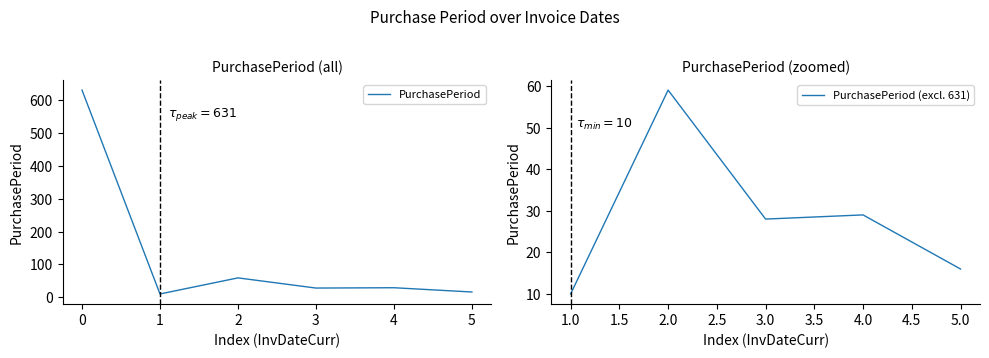

The PurchasePeriod (excl. 631) series shows 59 at 2.0. True or false?

True